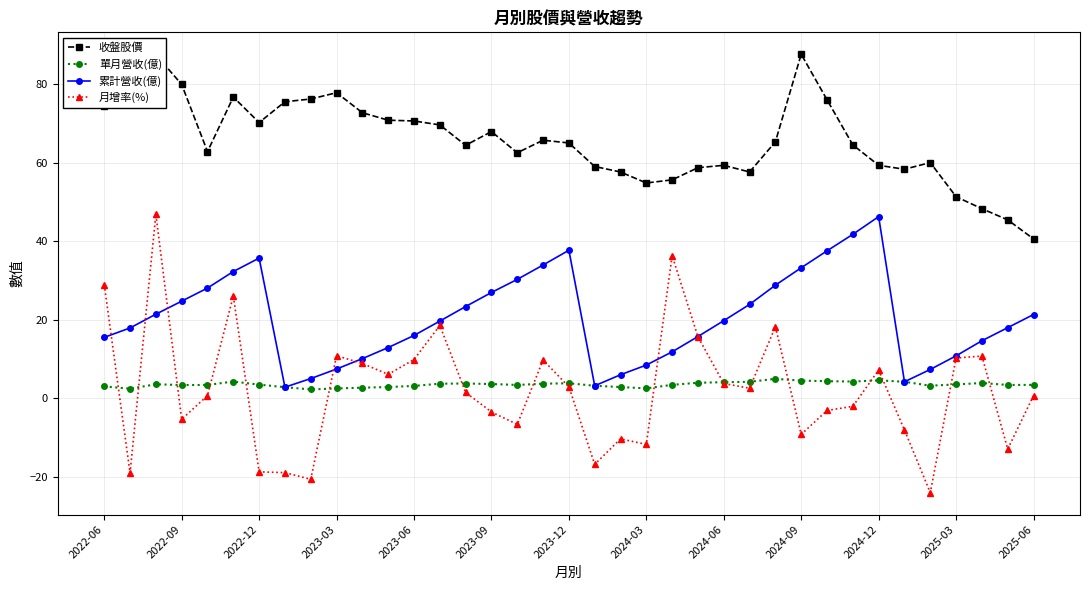

What is the difference between the maximum and second lowest values in the 收盤股價 series?

42.2